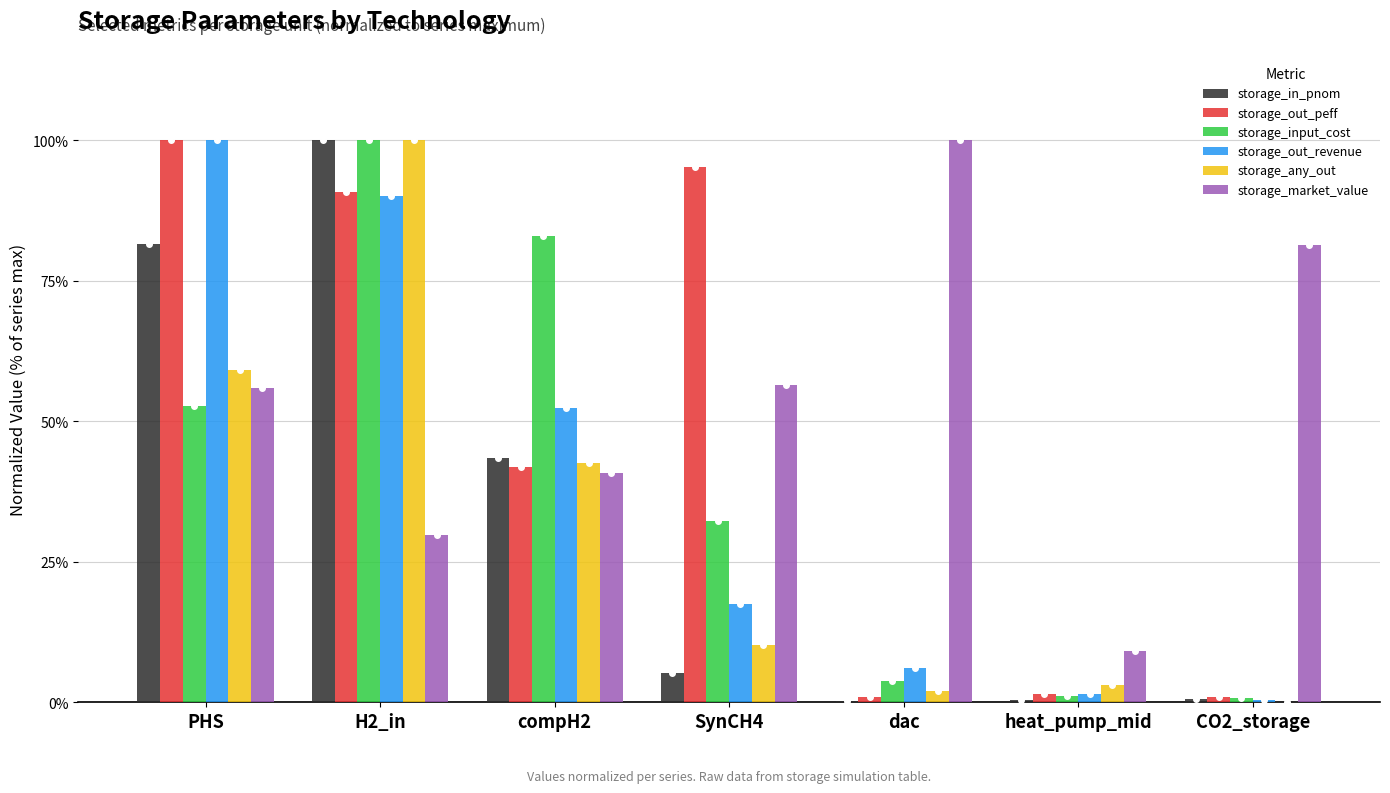

What is the sum of all storage_any_out values?

217.3